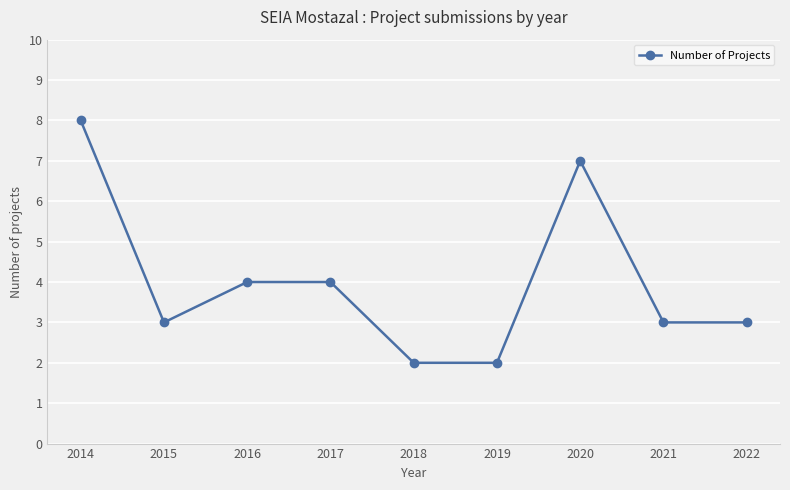

Reading left to right, what are all the values shown in this chart?

8	3	4	4	2	2	7	3	3